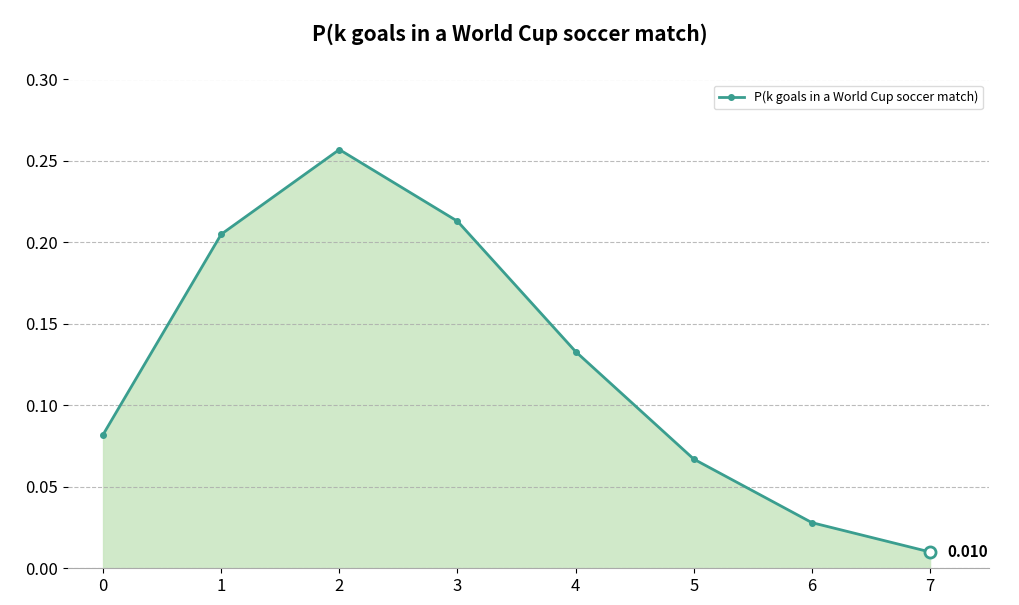

True or false: there are more than 2 points higher than both neighbors.

False